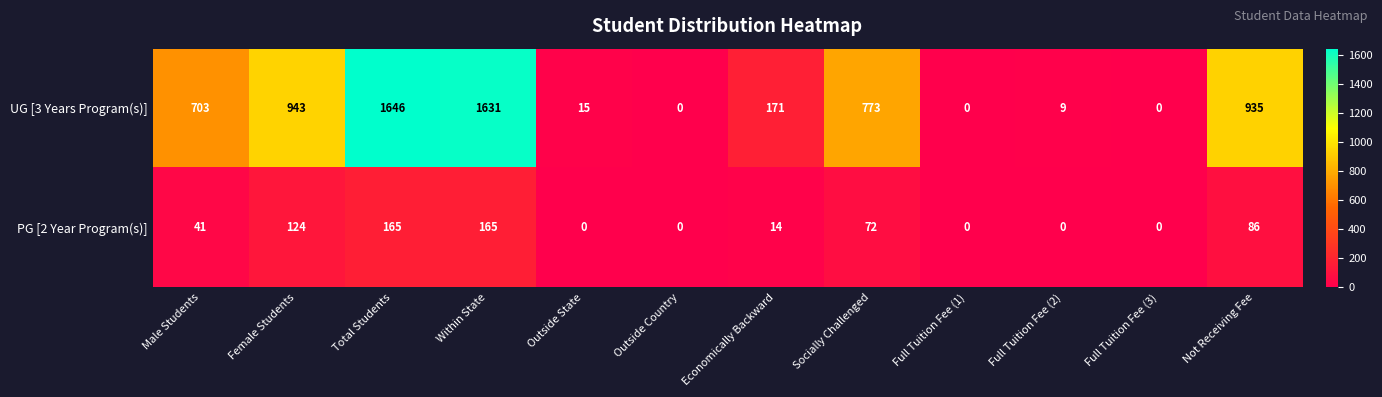

Reading left to right, list all the values displayed in this chart.

UG [3 Years Program(s)]: 703	943	1646	1631	15	0	171	773	0	9	0	935
PG [2 Year Program(s)]: 41	124	165	165	0	0	14	72	0	0	0	86